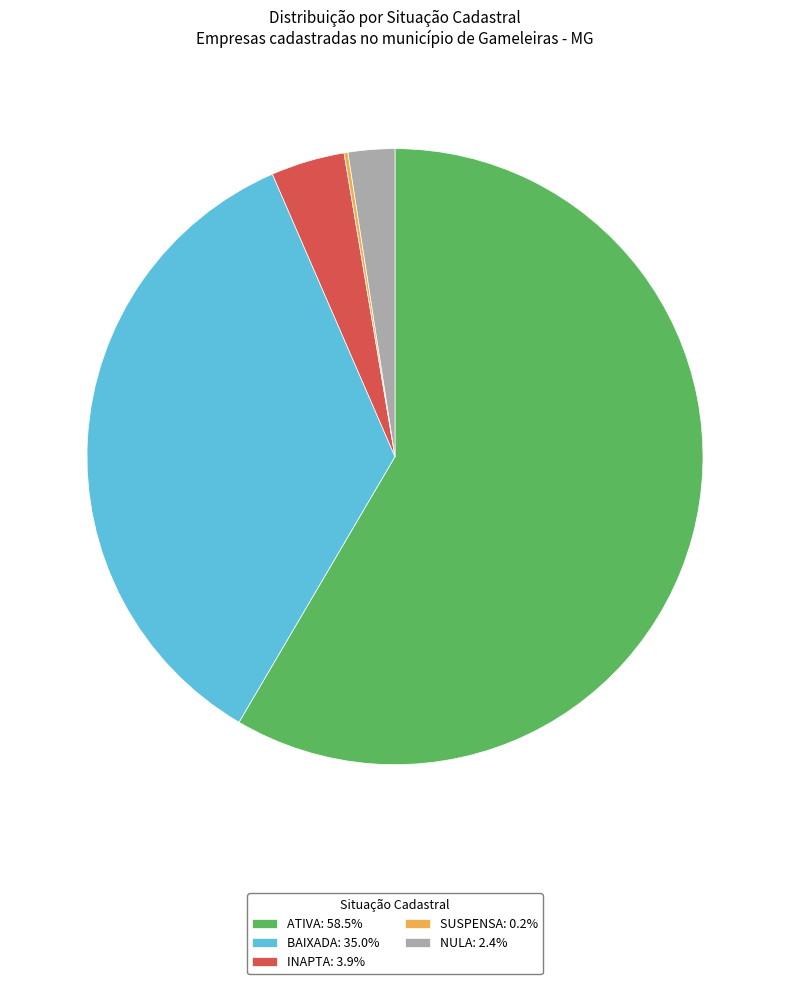

Does NULA: 2.4% account for over 50% of the chart?

No